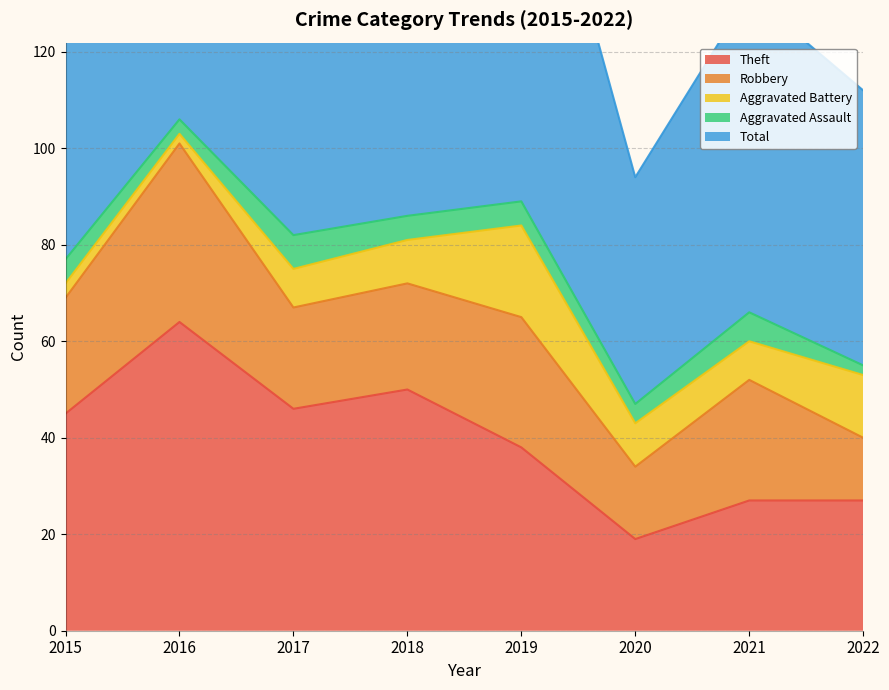

How many values in the Aggravated Battery series are below 9?

4